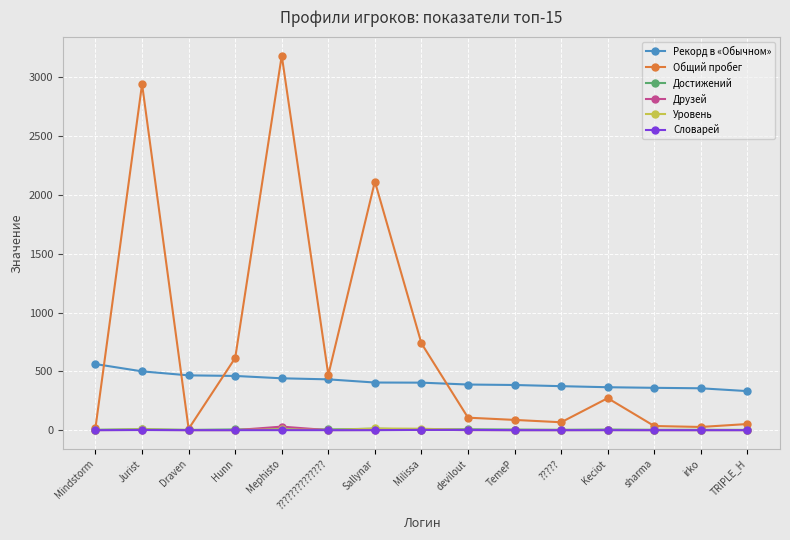

True or false: Достижений has more than 2 interior local peaks.

True